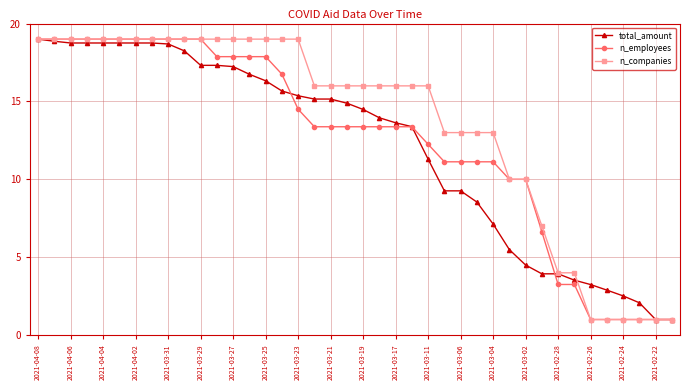

What is the value of the n_employees point at the 13th from the left?

17.9